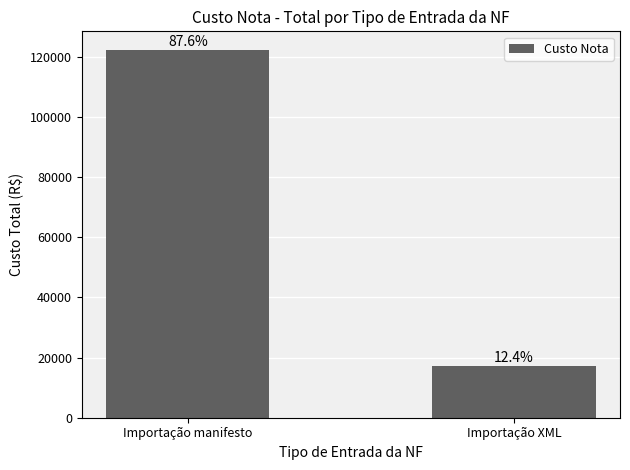

What is the change in value from Importação manifesto to Importação XML?

-105054.0